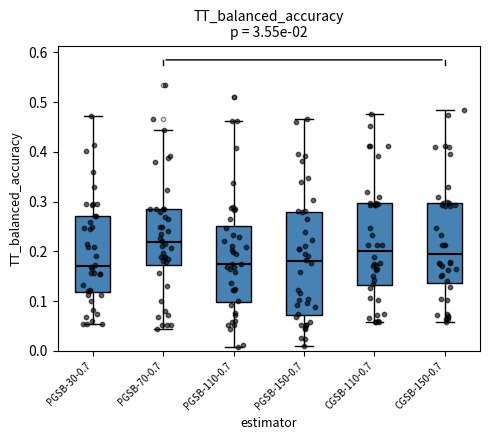

Comparing the boxes themselves (not the whiskers), which one is the tallest?

PGSB-150-0.7